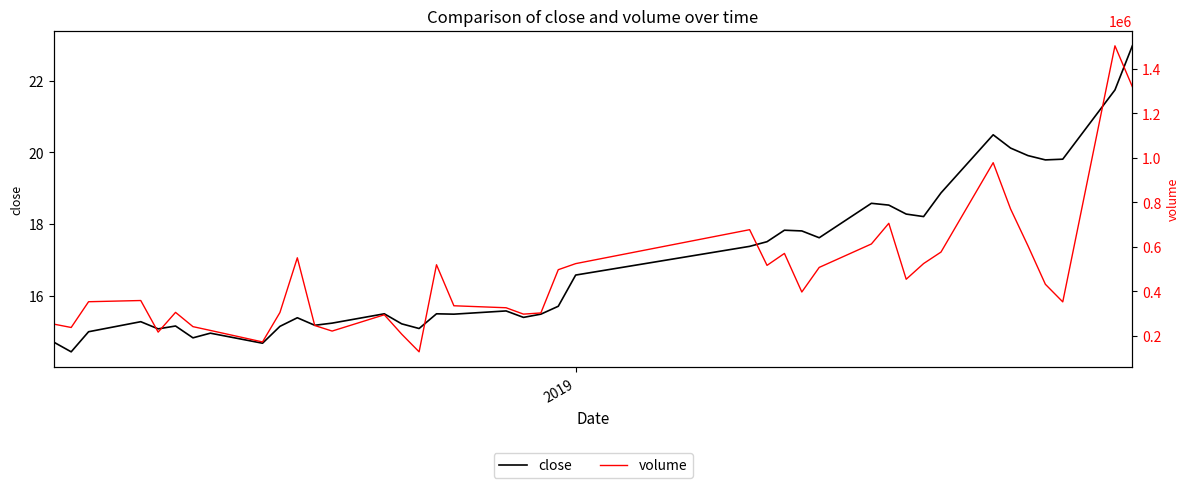

Does the chart display data point markers on the line(s)?

No